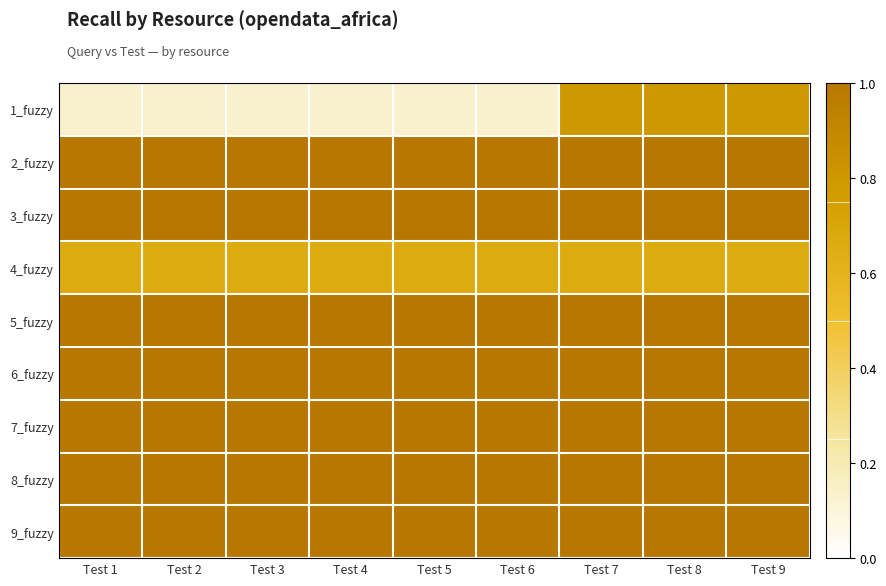

What is the difference between the highest and lowest values at Test 7?

0.3